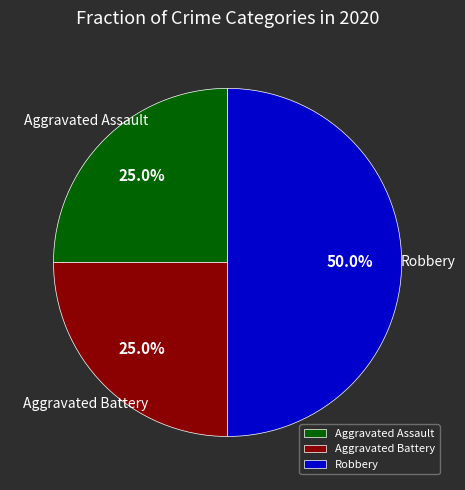

What percentage is the Aggravated Battery slice, to the nearest percent?

25%